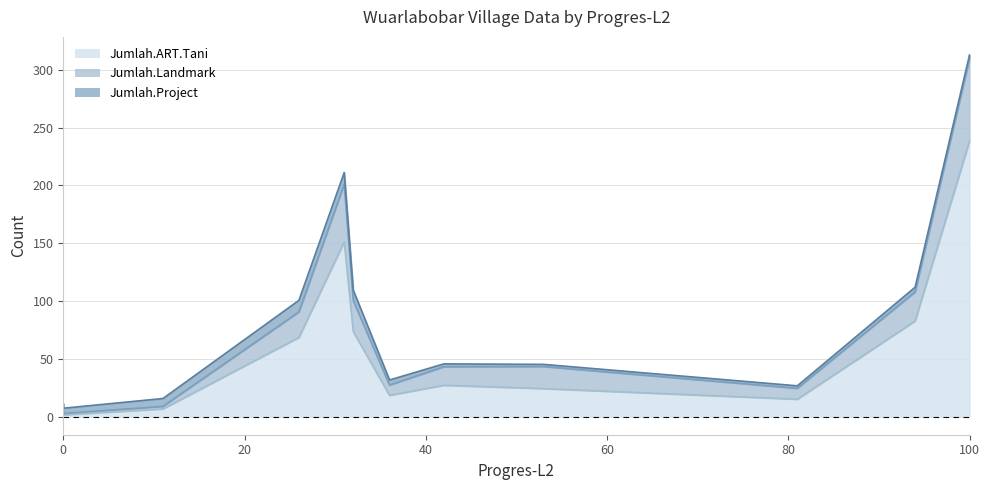

What are all the series names shown in the legend?

Jumlah.Project, Jumlah.Landmark, Jumlah.ART.Tani